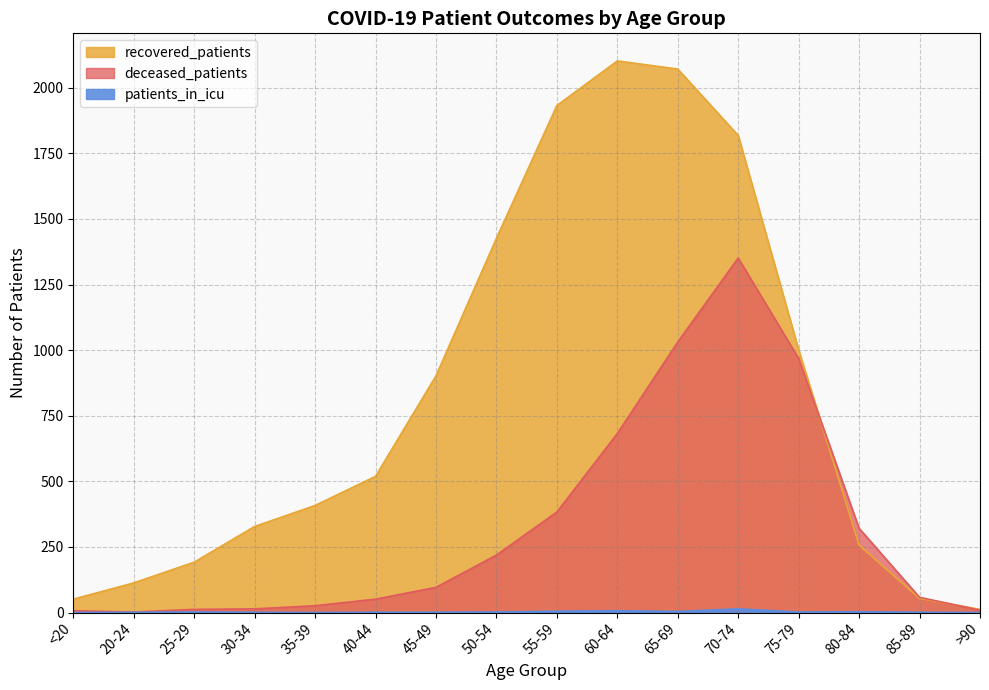

True or false: deceased_patients and patients_in_icu cross at least once.

False